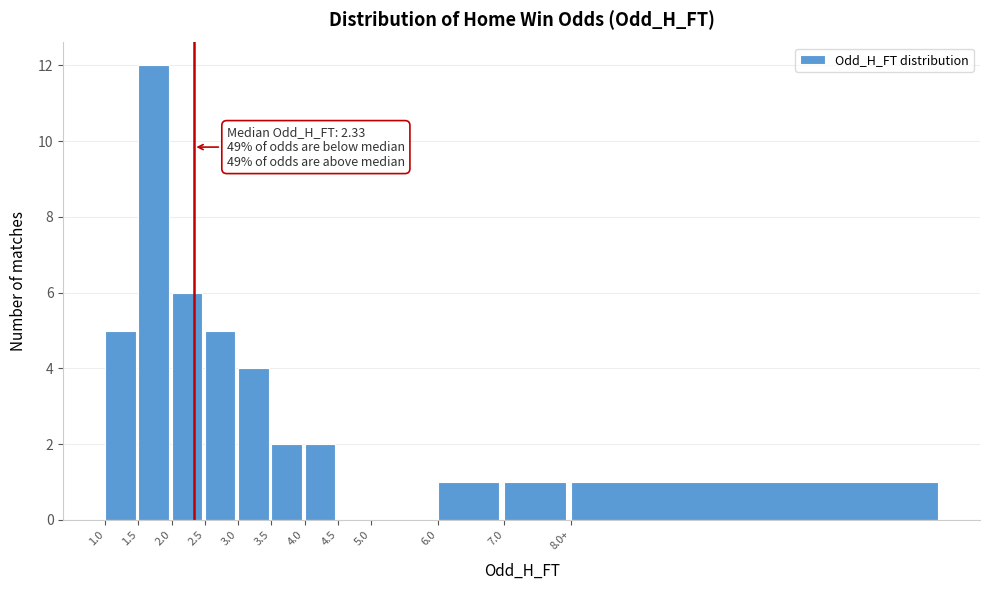

Reading right to left, transcribe all the data shown in this chart.

8.0+=1	7.0=1	6.0=1	5.0=0	4.5=0	4.0=2	3.5=2	3.0=4	2.5=5	2.0=6	1.5=12	1.0=5